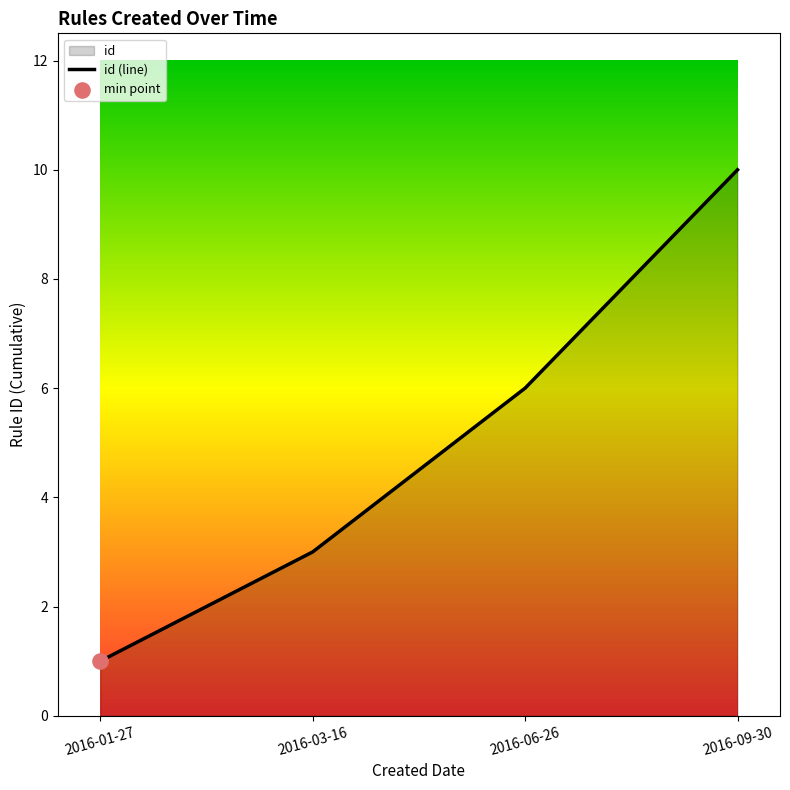

What is the change in value from 2016-01-27 to 2016-03-16?

+2